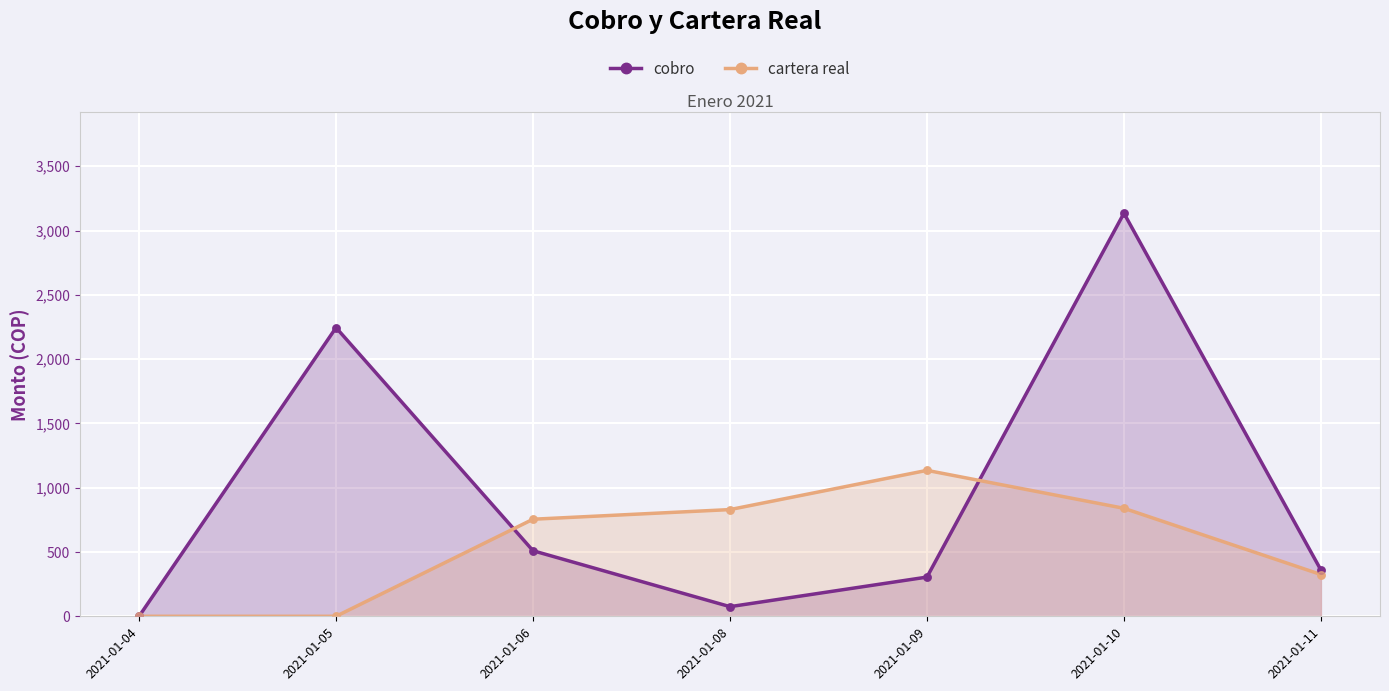

At how many categories does at least one series exceed 104?

6